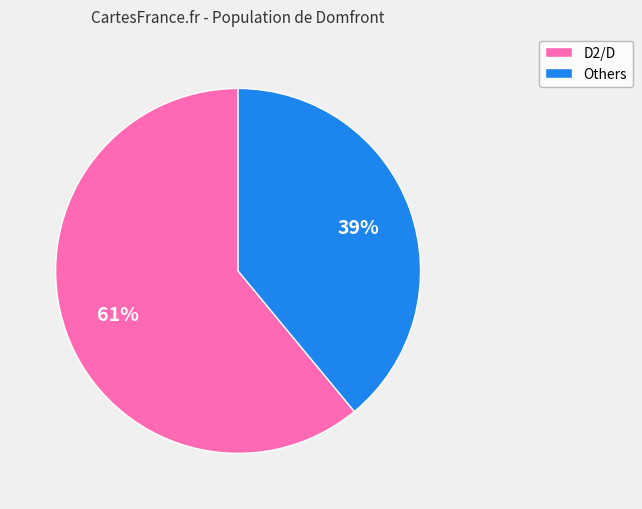

To the nearest percent, what is the average slice percentage?

50%